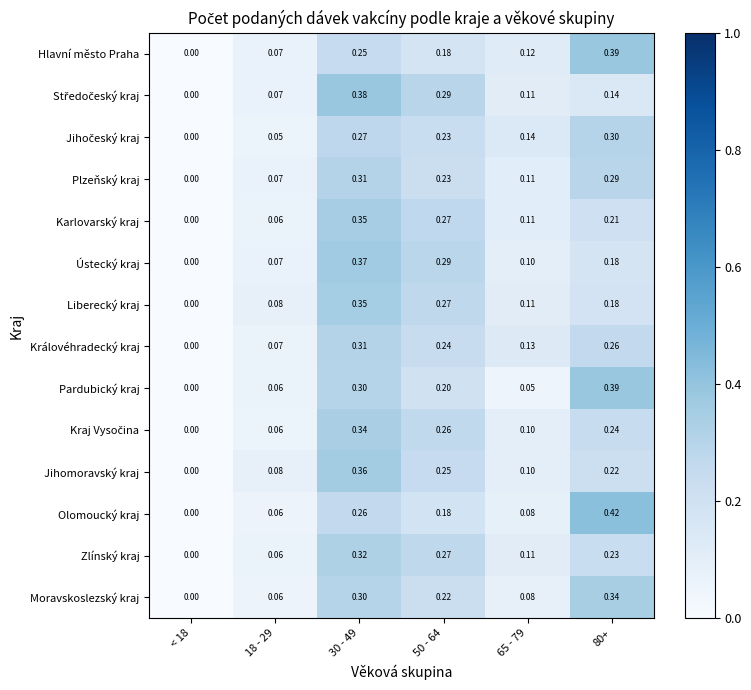

Is the value of Plzeňský kraj at 18 - 29 greater than the value of Královéhradecký kraj at 30 - 49?

No